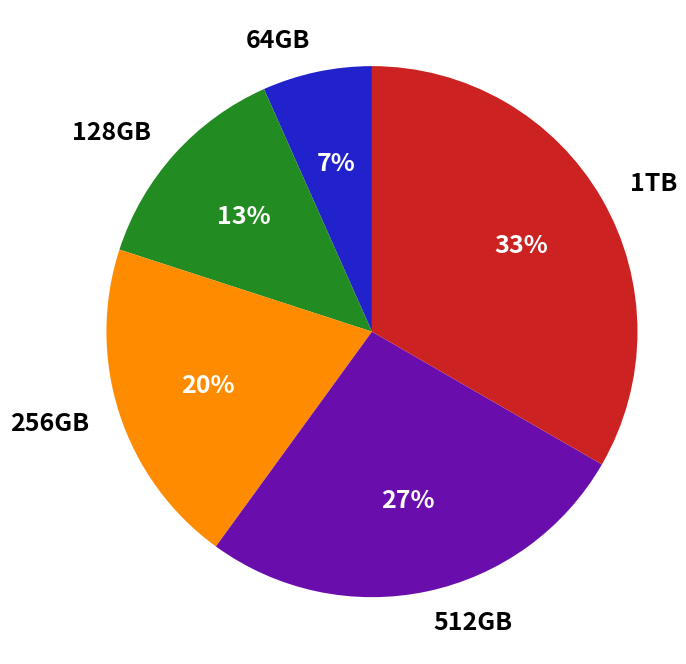

Count the number of slices in the pie.

5